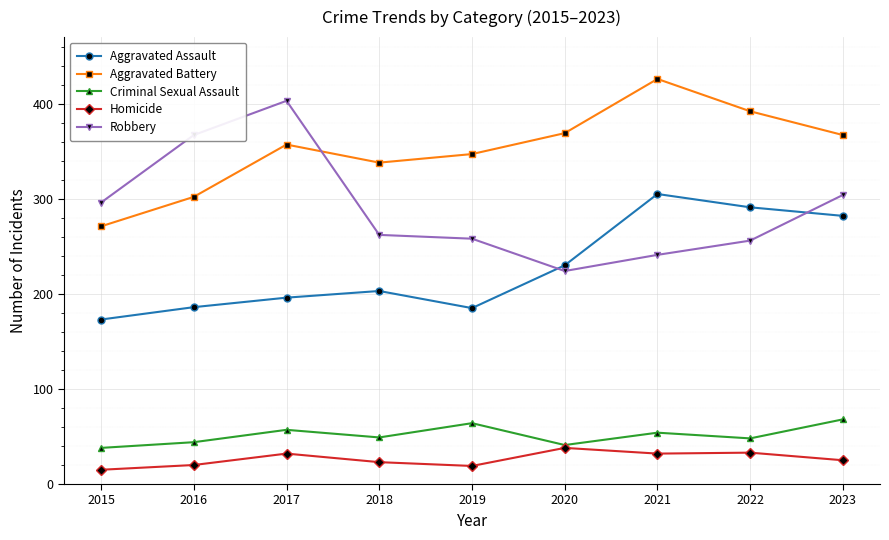

In Criminal Sexual Assault, how many points are higher than both neighbors (excluding endpoints)?

3